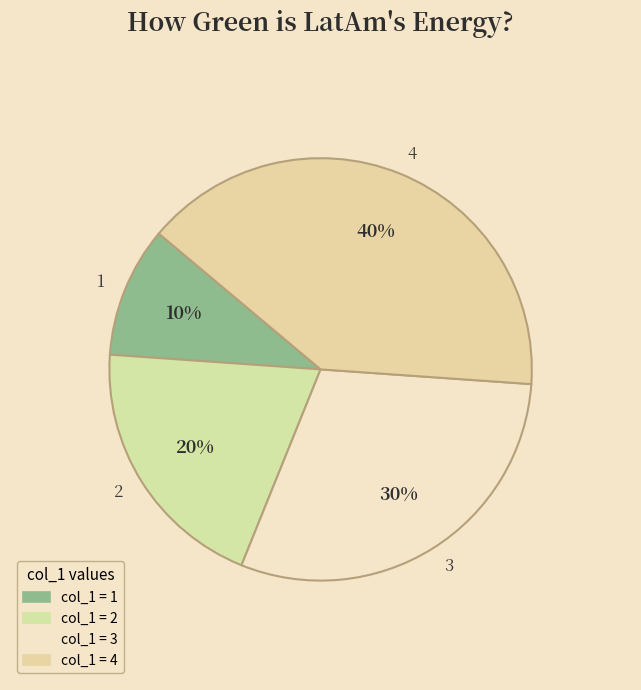

Is 1 the majority of the pie?

No